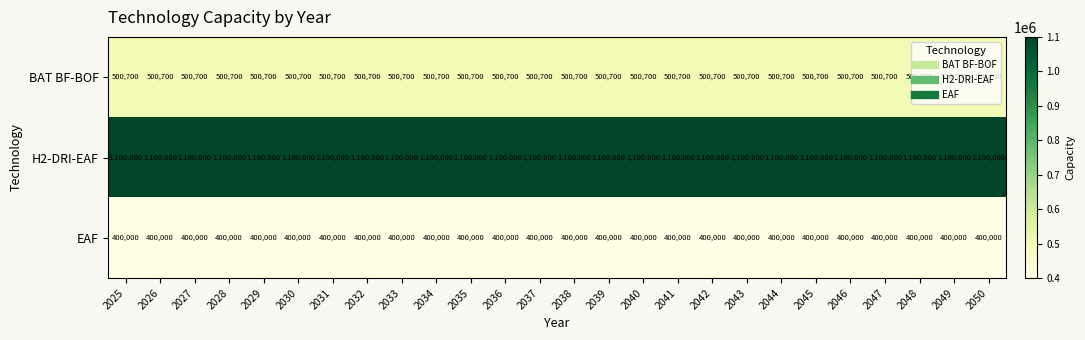

What is the total value across all series at 2041?

2000700